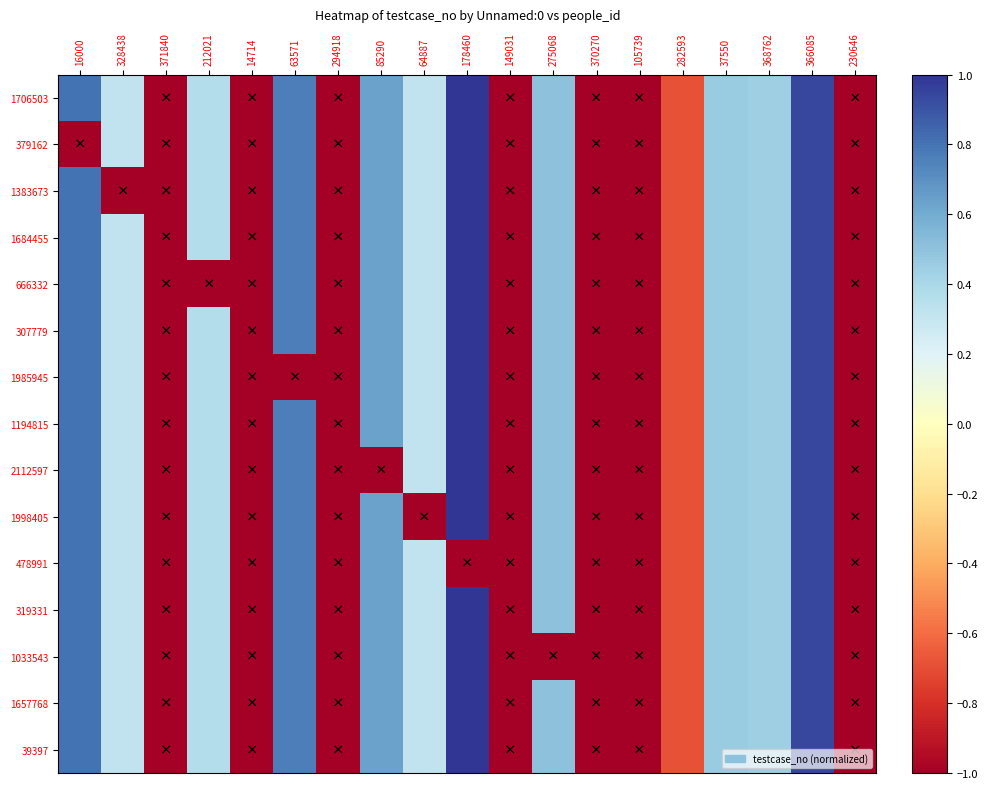

How many data points does each series have?

19